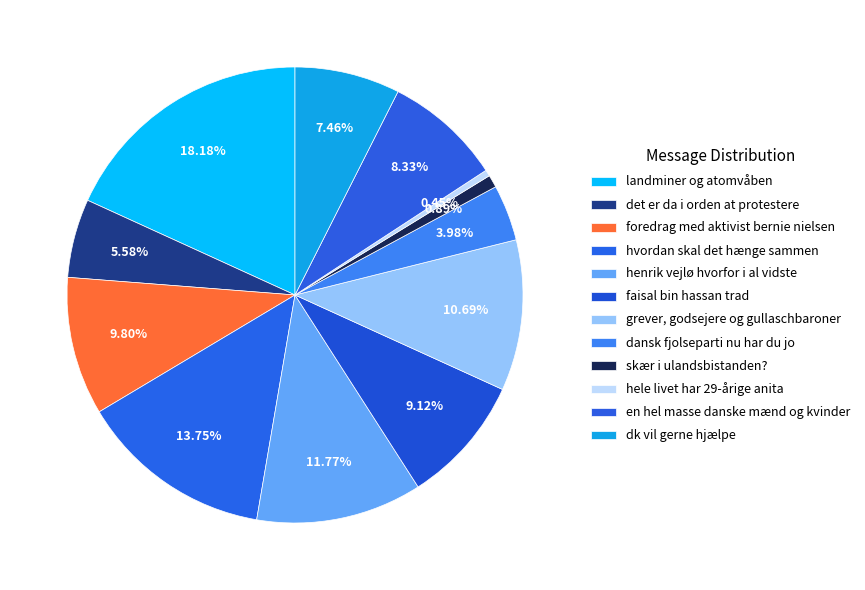

How many slices are in this pie chart?

12